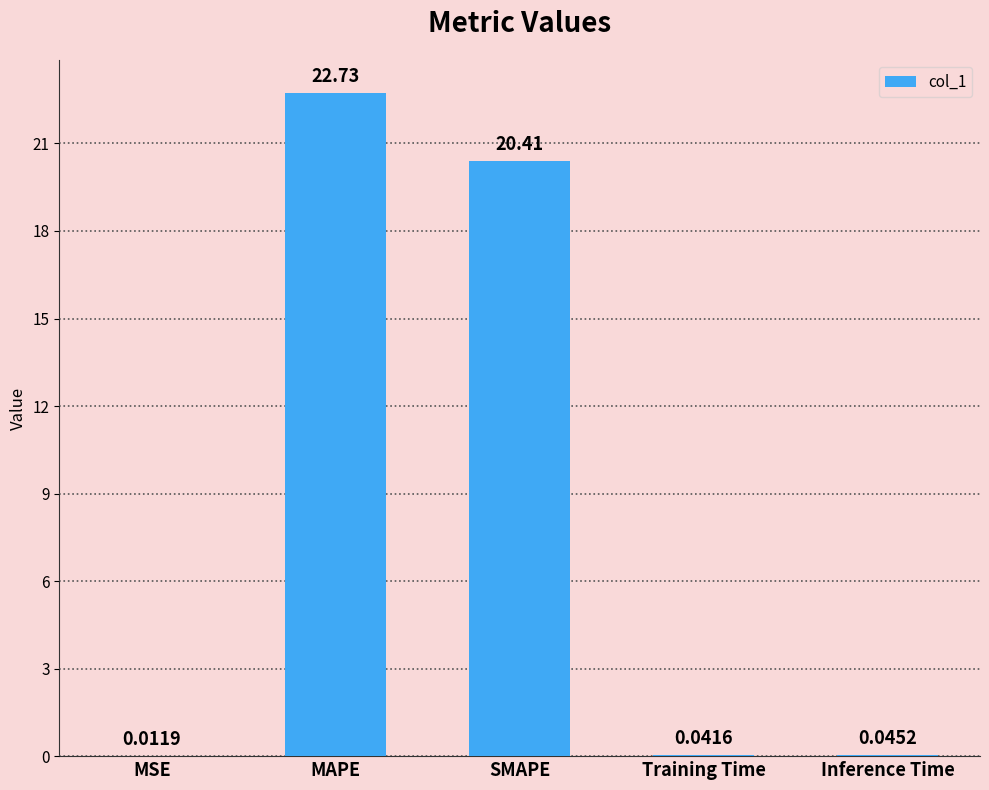

At which category does the chart reach its peak across all series?

MAPE